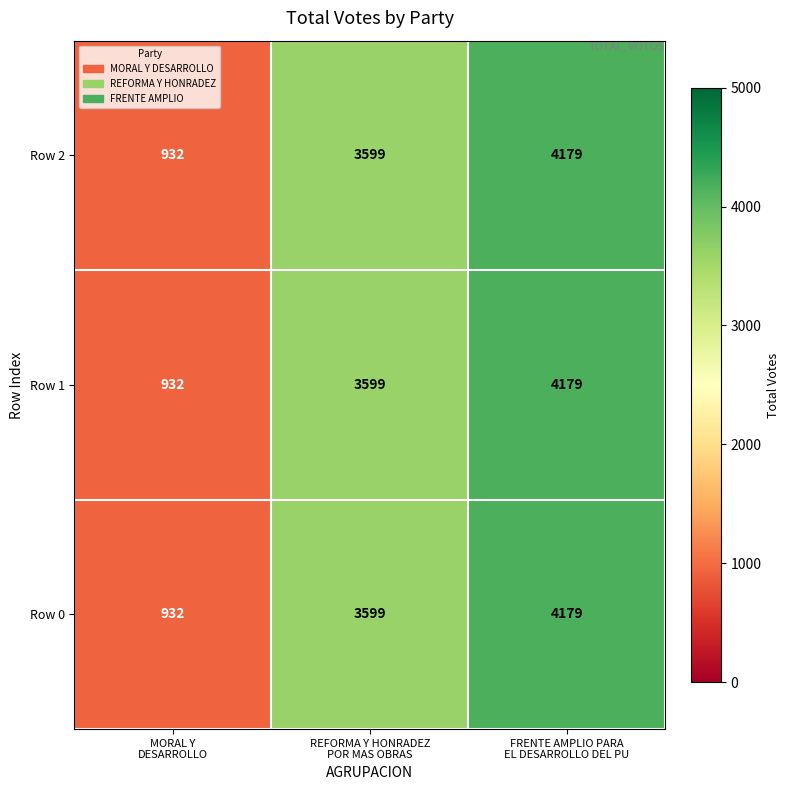

At which category does the chart reach its minimum across all series?

MORAL Y
DESARROLLO